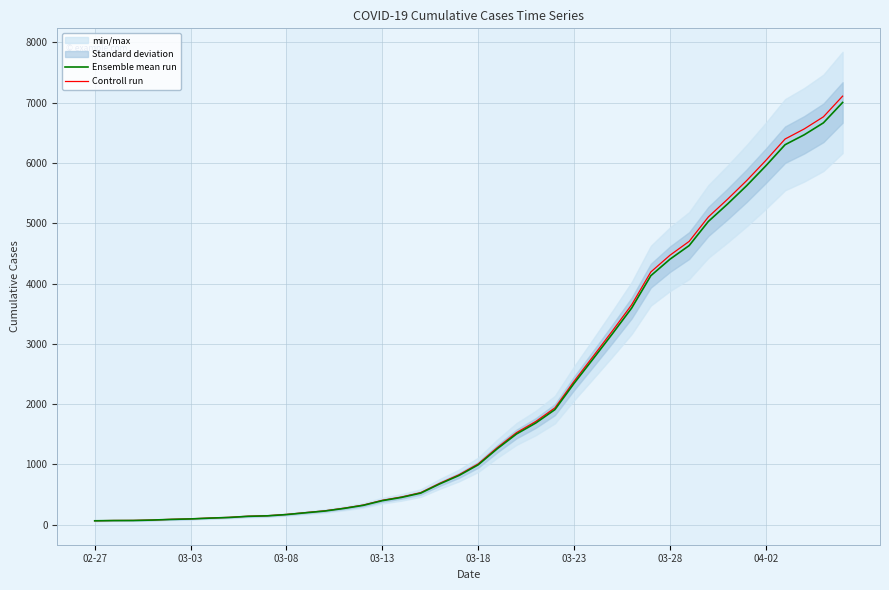

True or false: Controll run has a value of 1736.5 at 31.

False